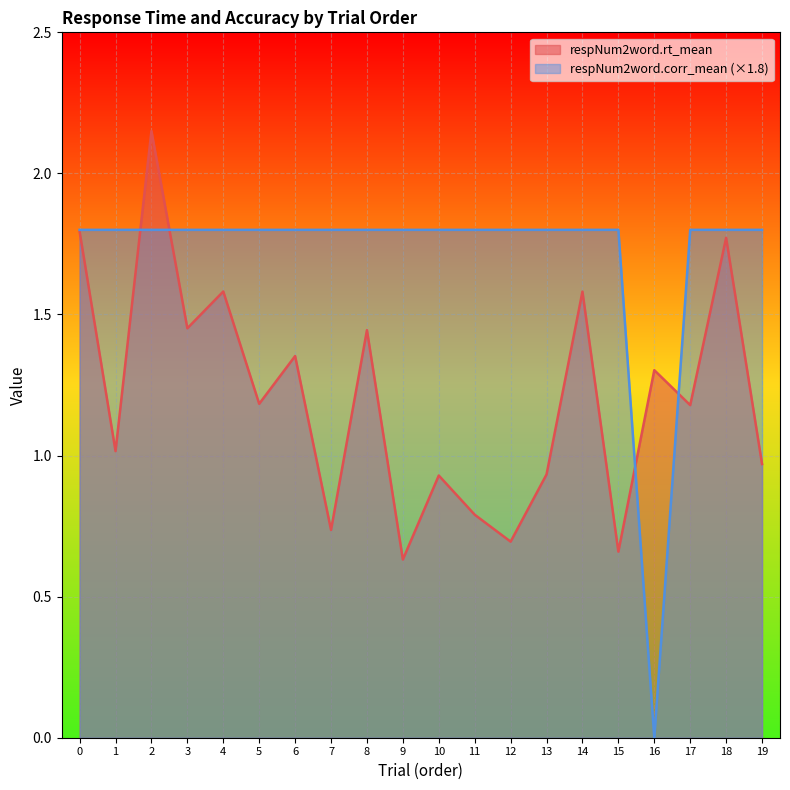

How many lines are shown in the chart?

2